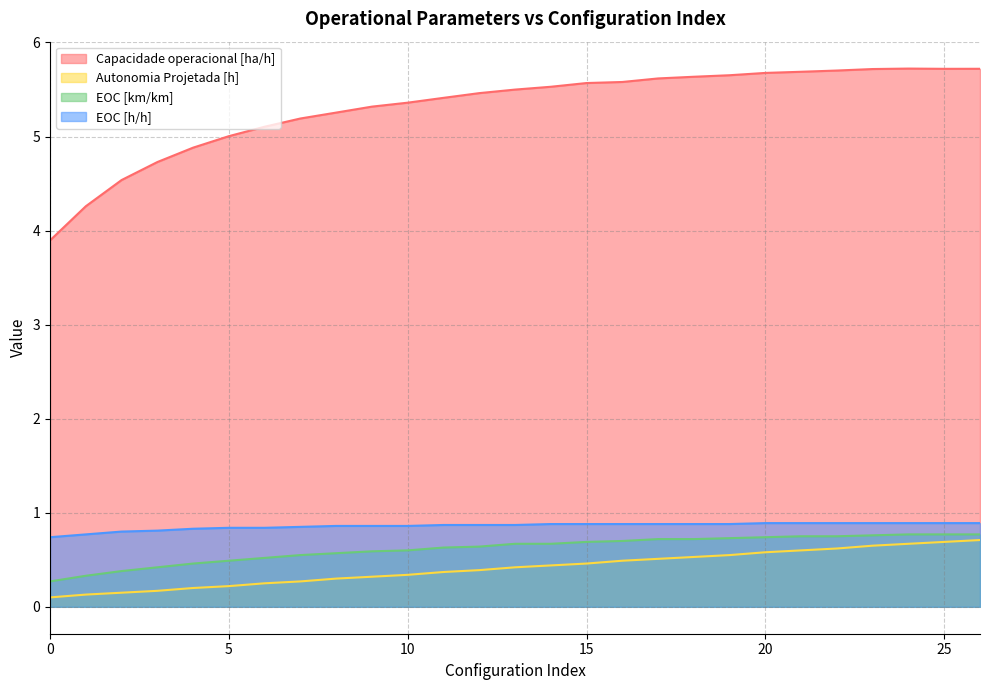

What are all the series names shown in the legend?

Capacidade operacional [ha/h], Autonomia Projetada [h], EOC [km/km], EOC [h/h]